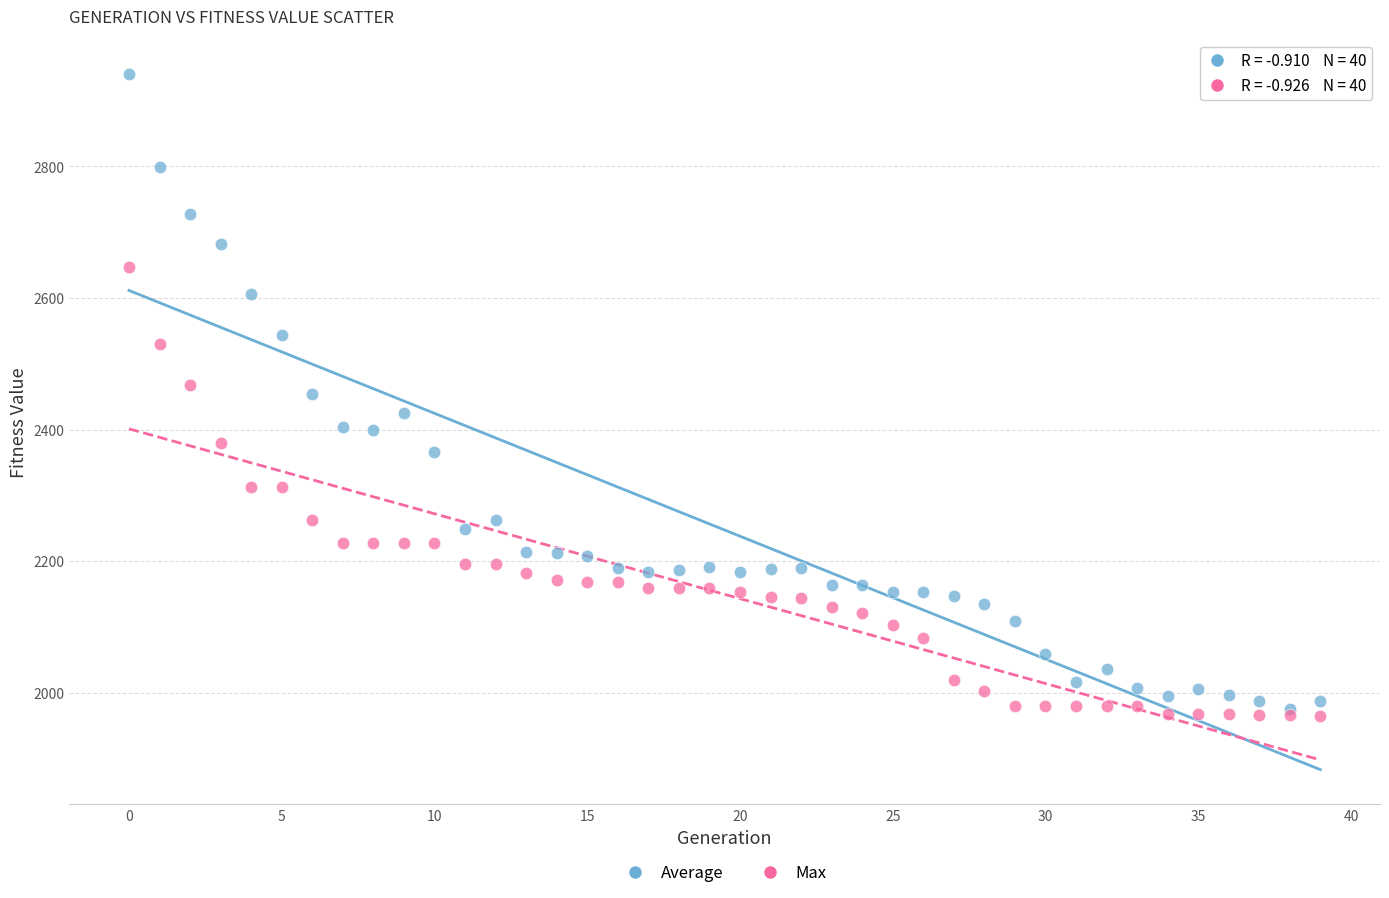

Which series contains the lowest Y value?

Max